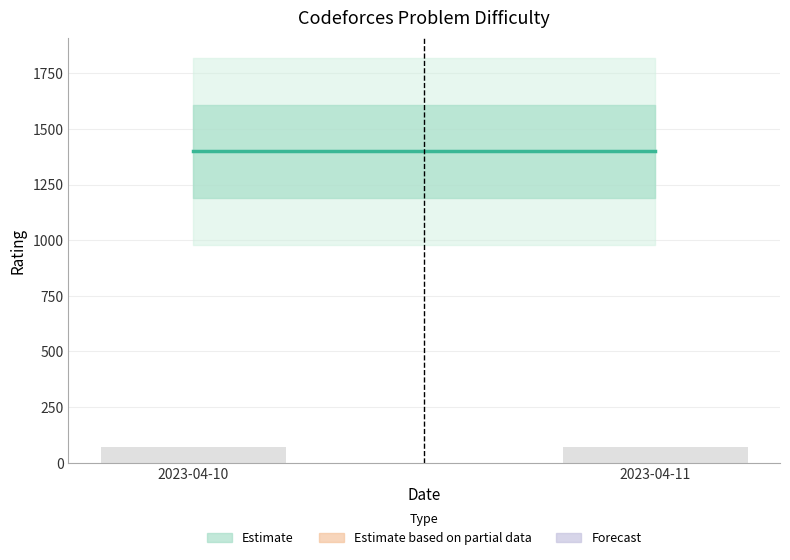

Which series changed the most between 2023-04-10 and 2023-04-11?

Estimate